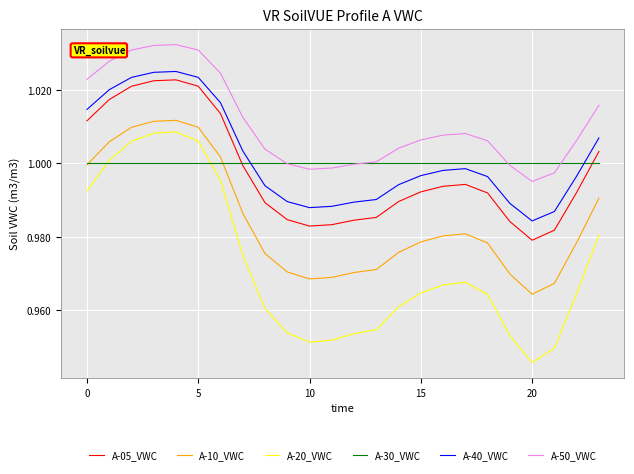

Which series has the largest range (max minus min)?

A-20_VWC